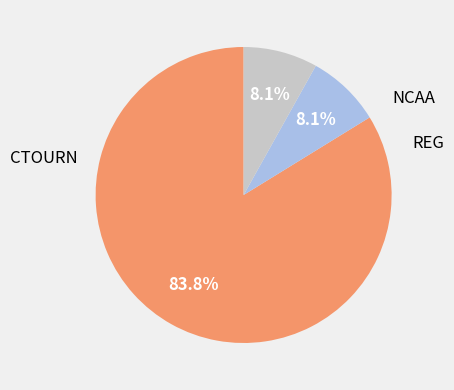

Is there a majority slice in this chart?

Yes